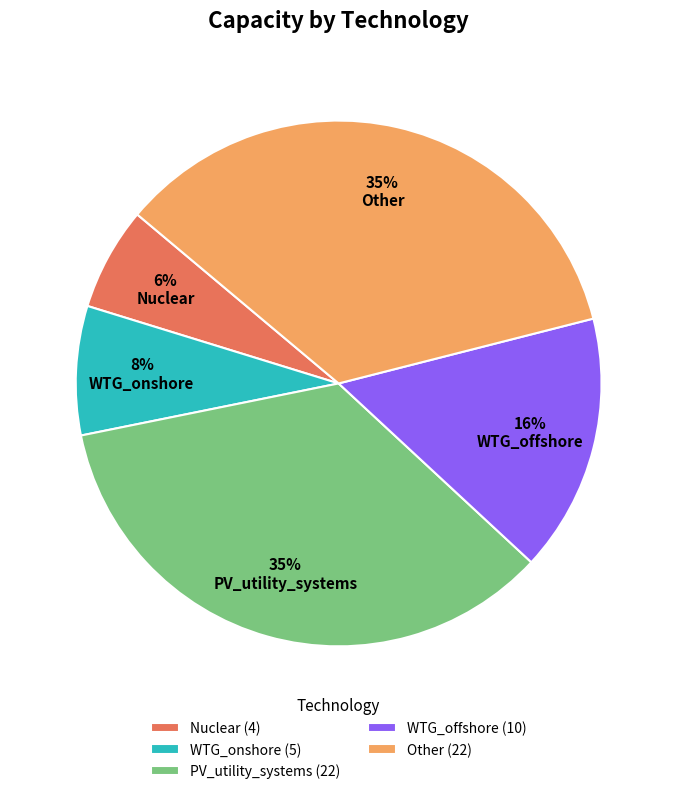

Which slice is the smallest?

Nuclear